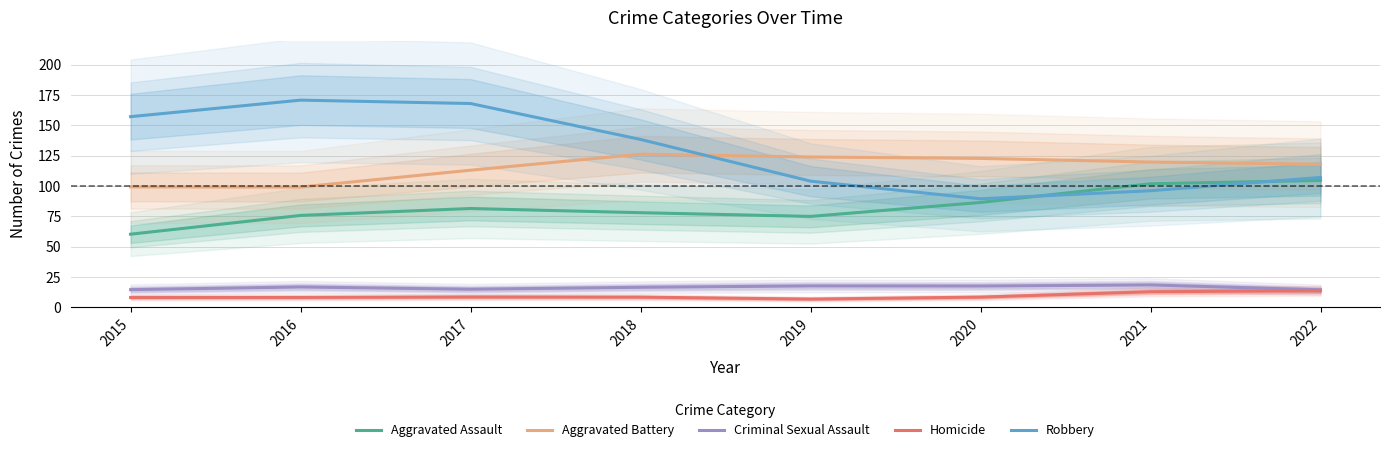

Where is the first local minimum for Homicide?

2019